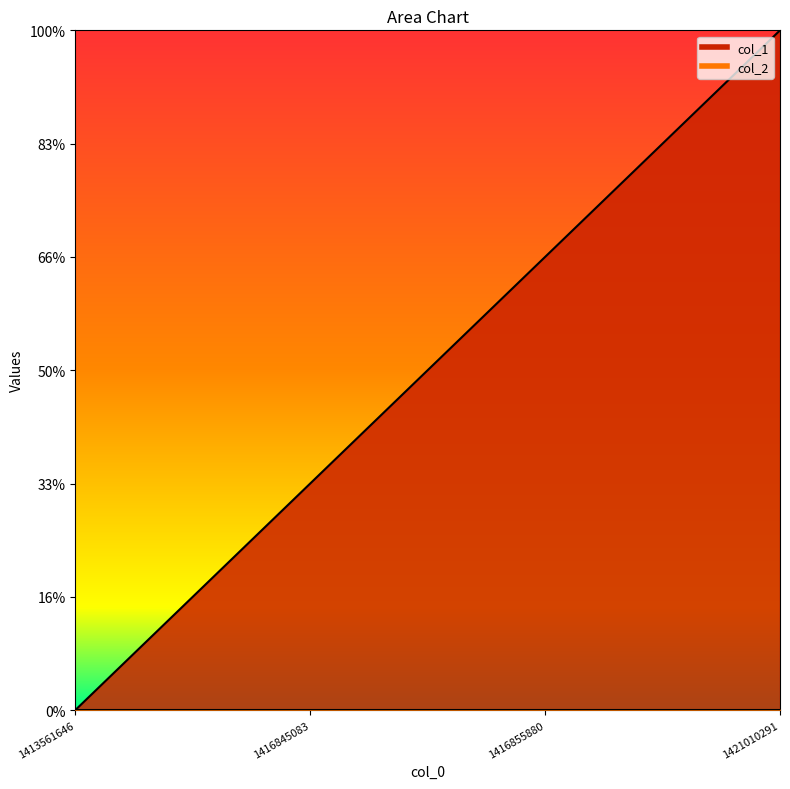

Which has a higher value, 1421010291 or 1416845083?

1421010291